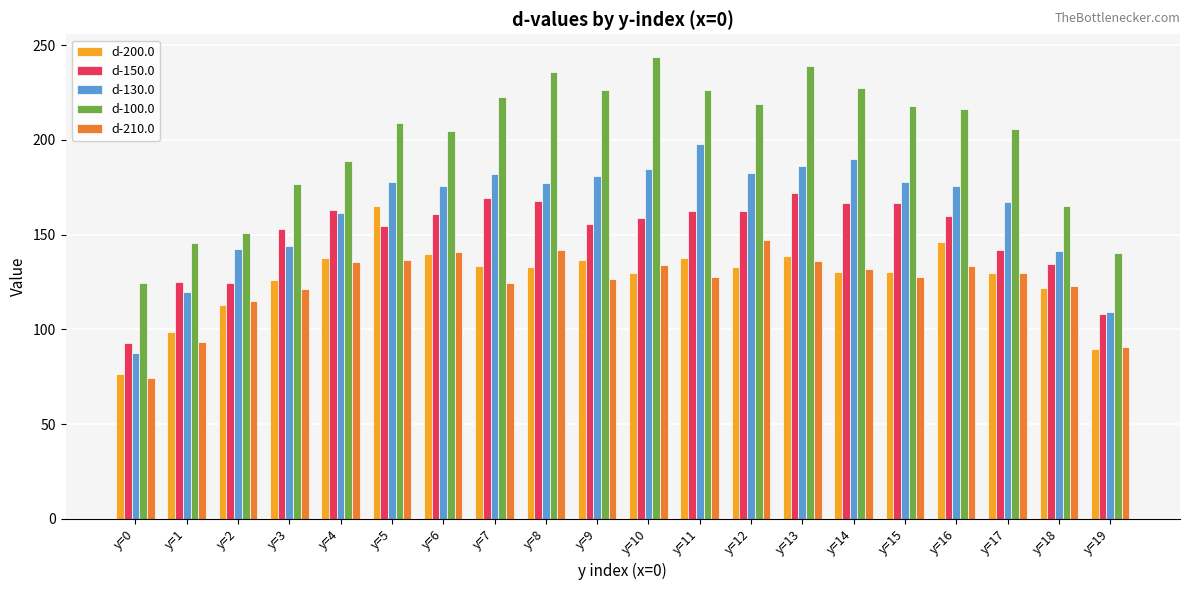

What is the value of the d-210.0 bar at the 19th from the left?

123.1